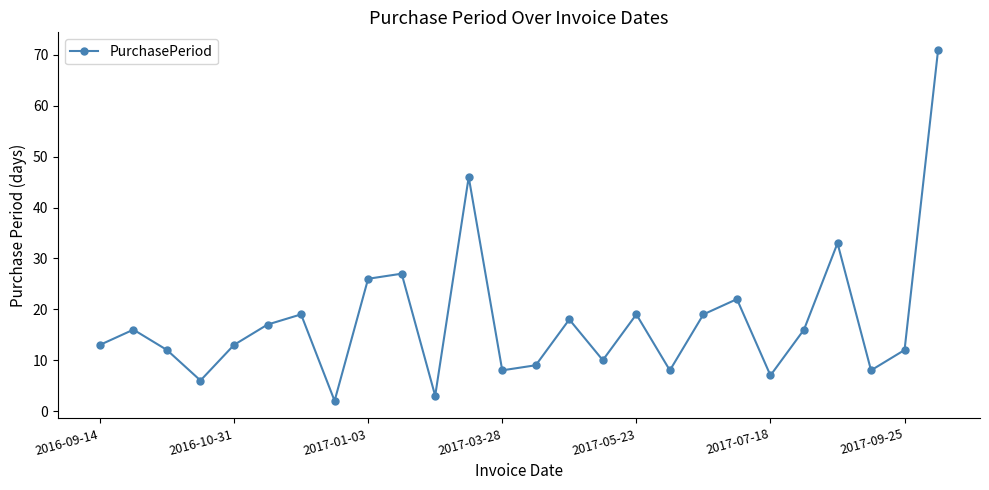

What is the difference between the maximum and second lowest values?

68